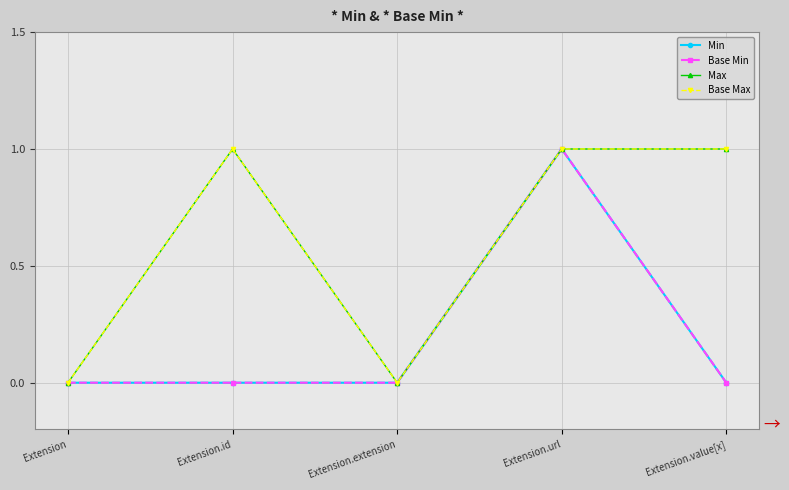

The value of Max at Extension.url is 1. True or false?

True